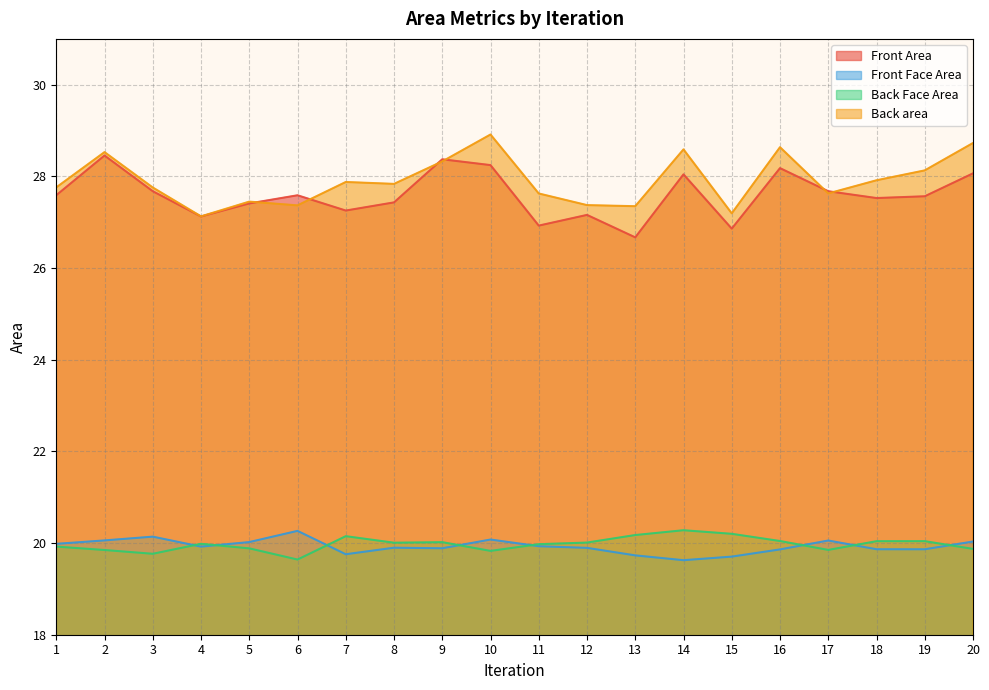

Is it true that Front Face Area equals 19.7 at 13?

True